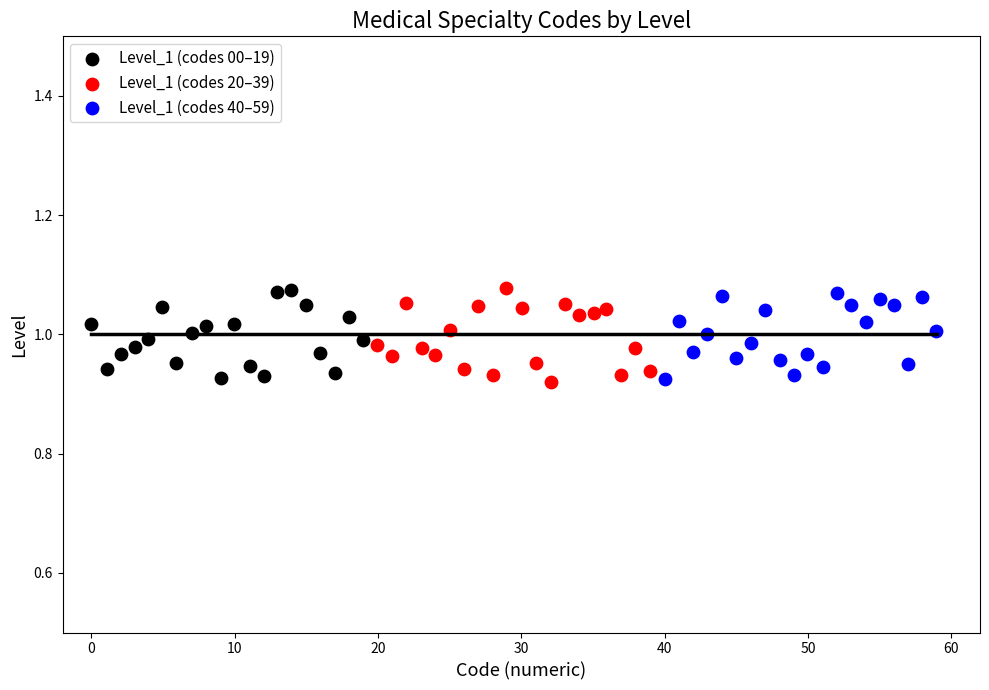

What are all the series names shown in the legend?

Level_1 (codes 00–19), Level_1 (codes 20–39), Level_1 (codes 40–59)